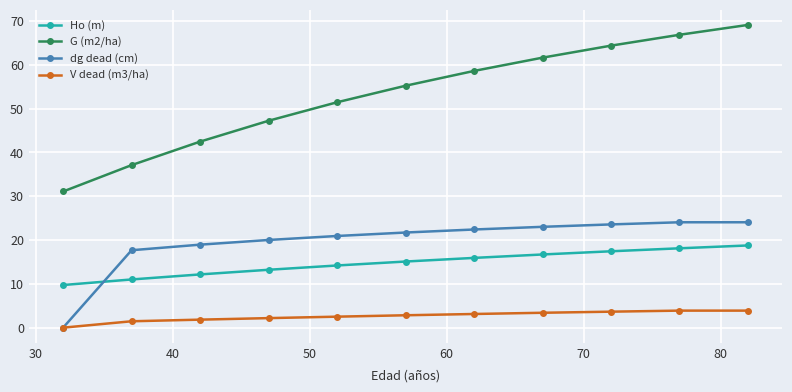

Which series has the widest spread of values?

G (m2/ha)